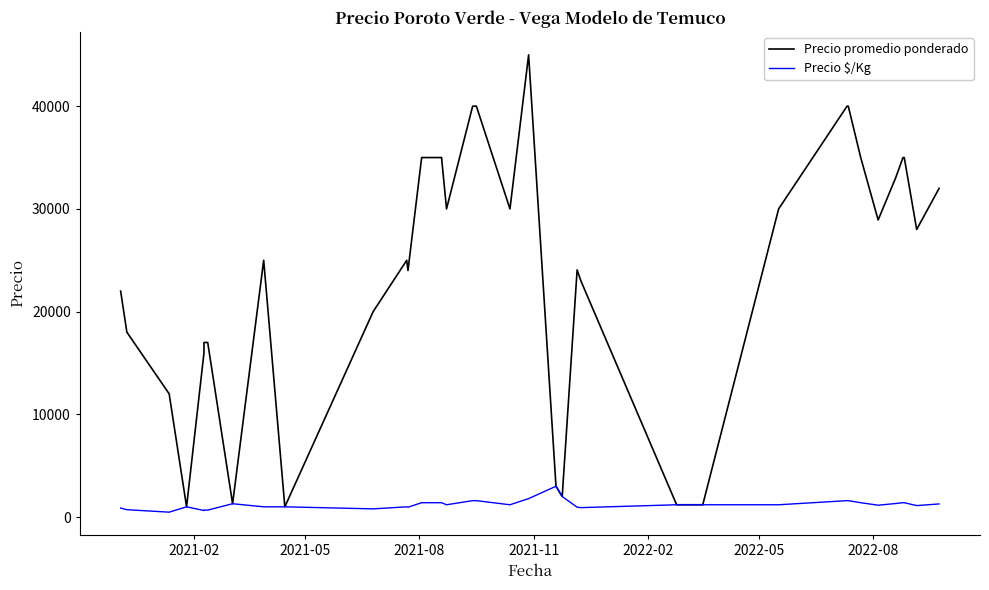

True or false: Precio promedio ponderado and Precio $/Kg intersect in this chart.

False